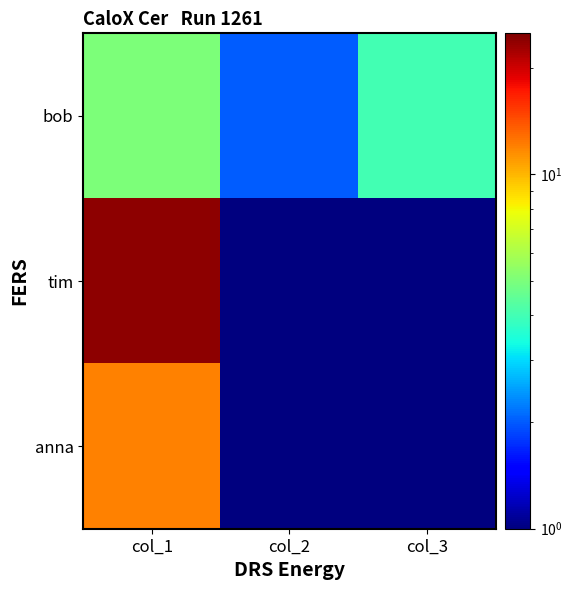

At which category is the sum across all series the highest?

col_1